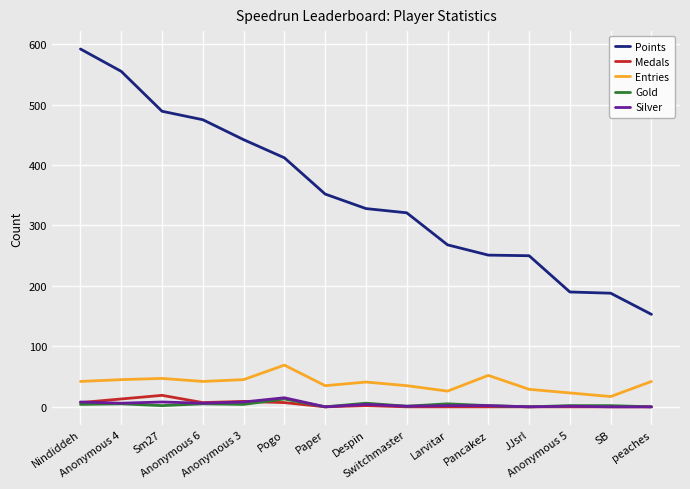

Which series has the largest range (max minus min)?

Points